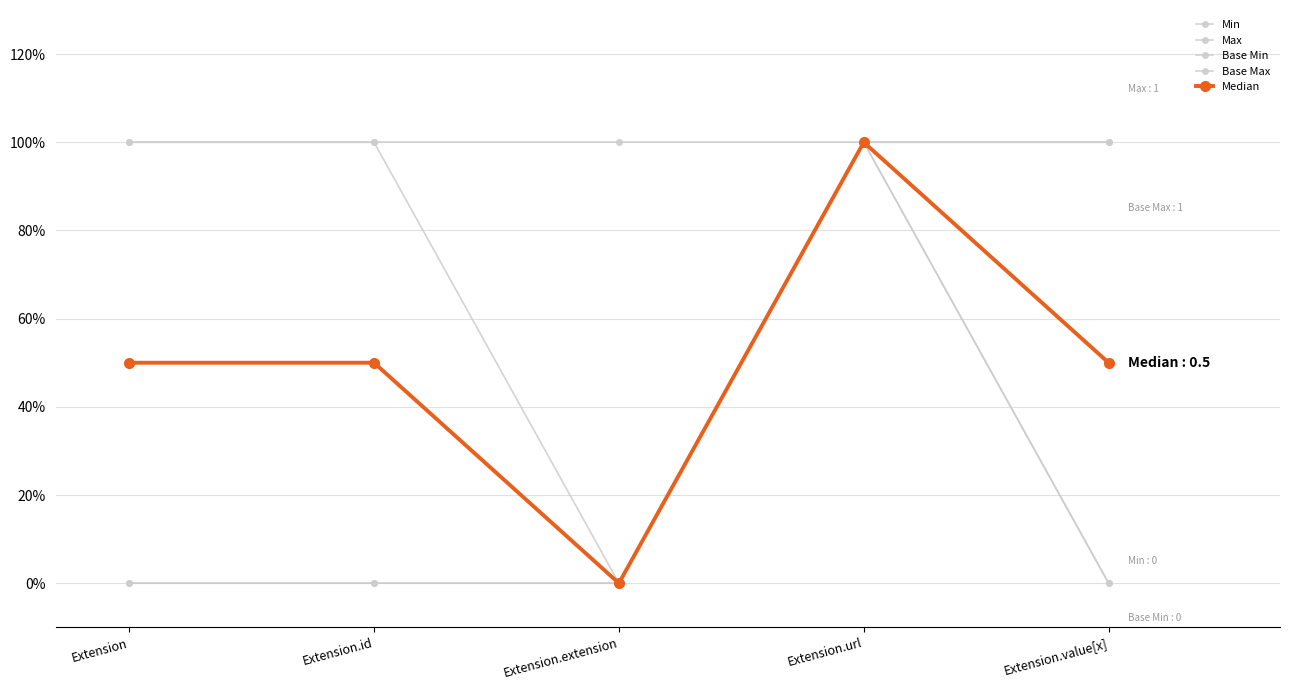

Reading left to right, extract all data points from this chart.

Min: Extension=0.0	Extension.id=0.0	Extension.extension=0.0	Extension.url=1.0	Extension.value[x]=0.0
Max: Extension=1.0	Extension.id=1.0	Extension.extension=0.0	Extension.url=1.0	Extension.value[x]=1.0
Base Min: Extension=0.0	Extension.id=0.0	Extension.extension=0.0	Extension.url=1.0	Extension.value[x]=0.0
Base Max: Extension=1.0	Extension.id=1.0	Extension.extension=1.0	Extension.url=1.0	Extension.value[x]=1.0
Median: Extension=0.5	Extension.id=0.5	Extension.extension=0.0	Extension.url=1.0	Extension.value[x]=0.5